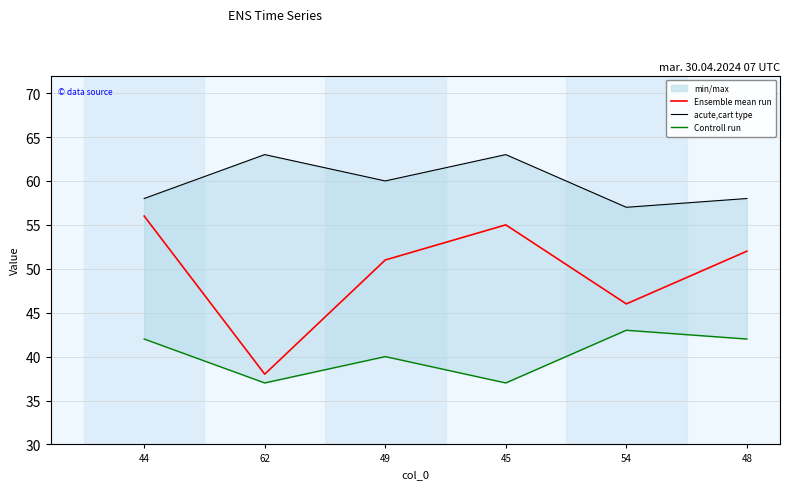

Between 49 and 48, which is larger?

48